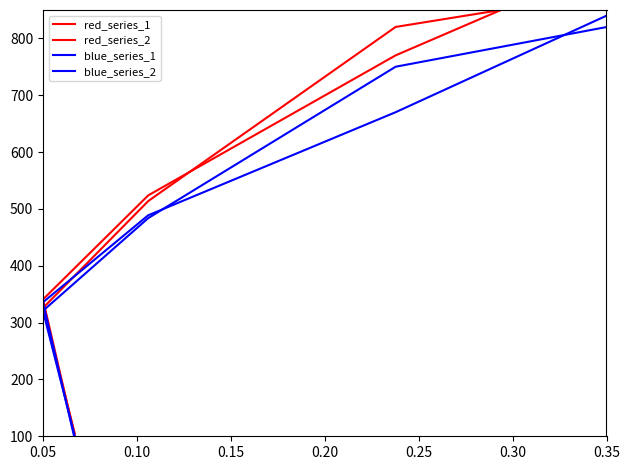

Which series changed the most between 0.05 and 0.35?

red_series_1